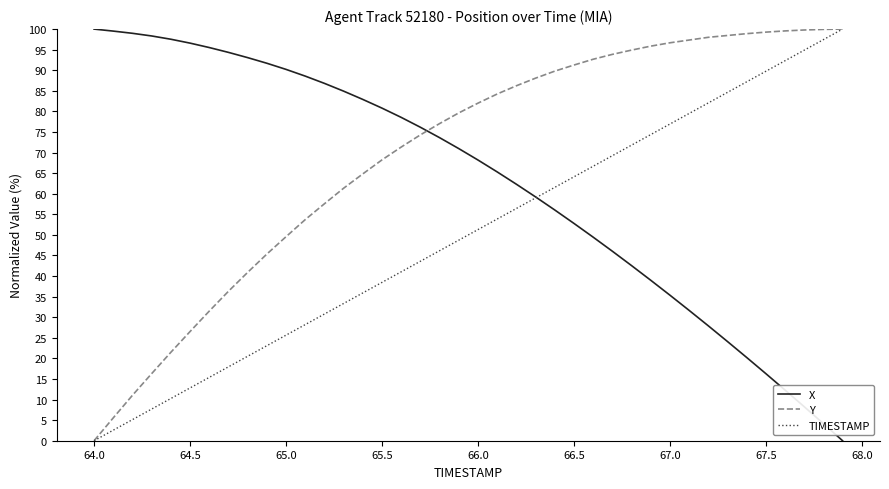

How many intersections are there between Y and X?

1